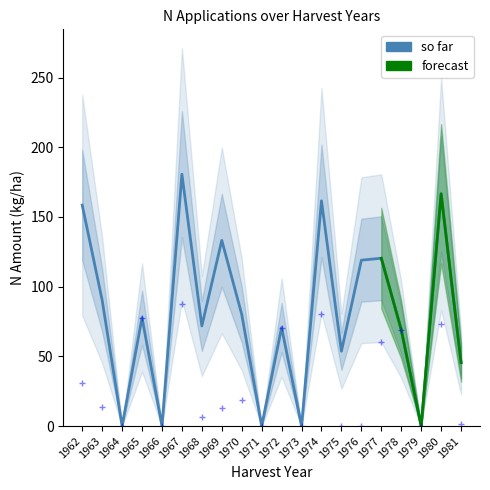

How many values in the N1 series exceed 13?

10